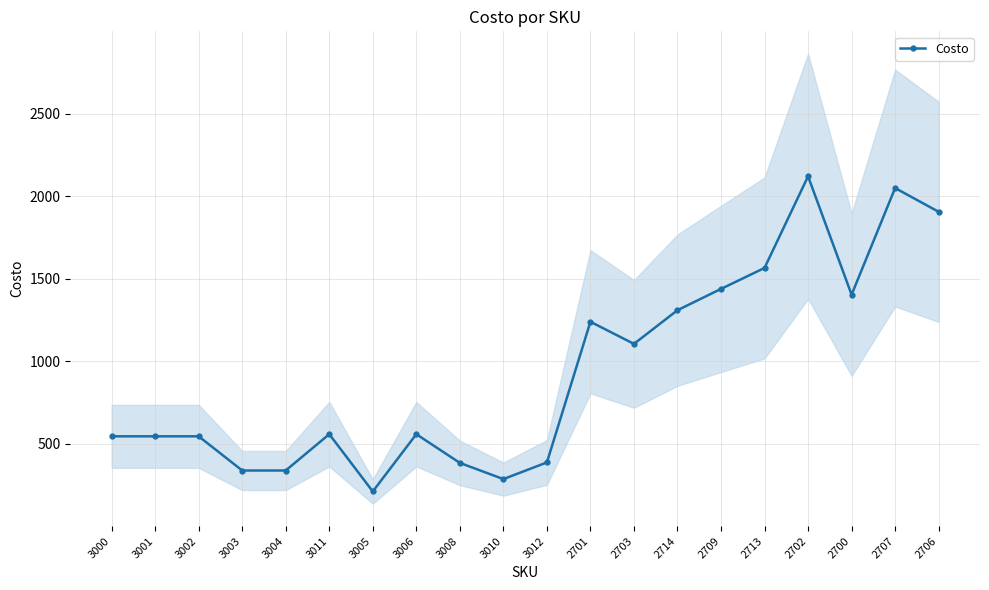

Reading right to left, transcribe all the data shown in this chart.

1905	2049	1403	2120	1565	1438	1309	1105	1239	387	286	384	558	211	558	338	338	545	545	545